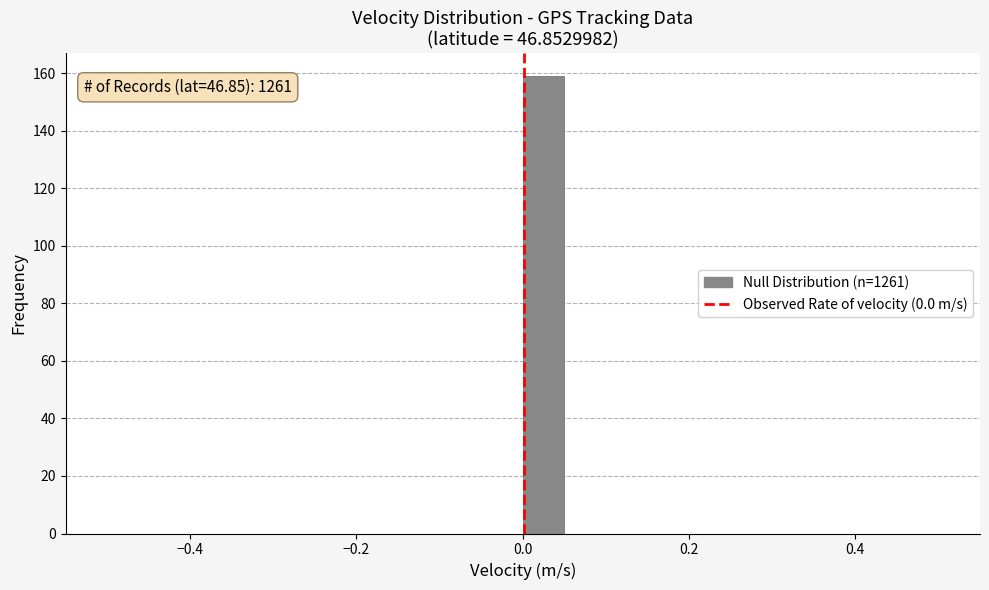

Read against the x-axis, roughly where is the centre of the tallest bar?

0.02